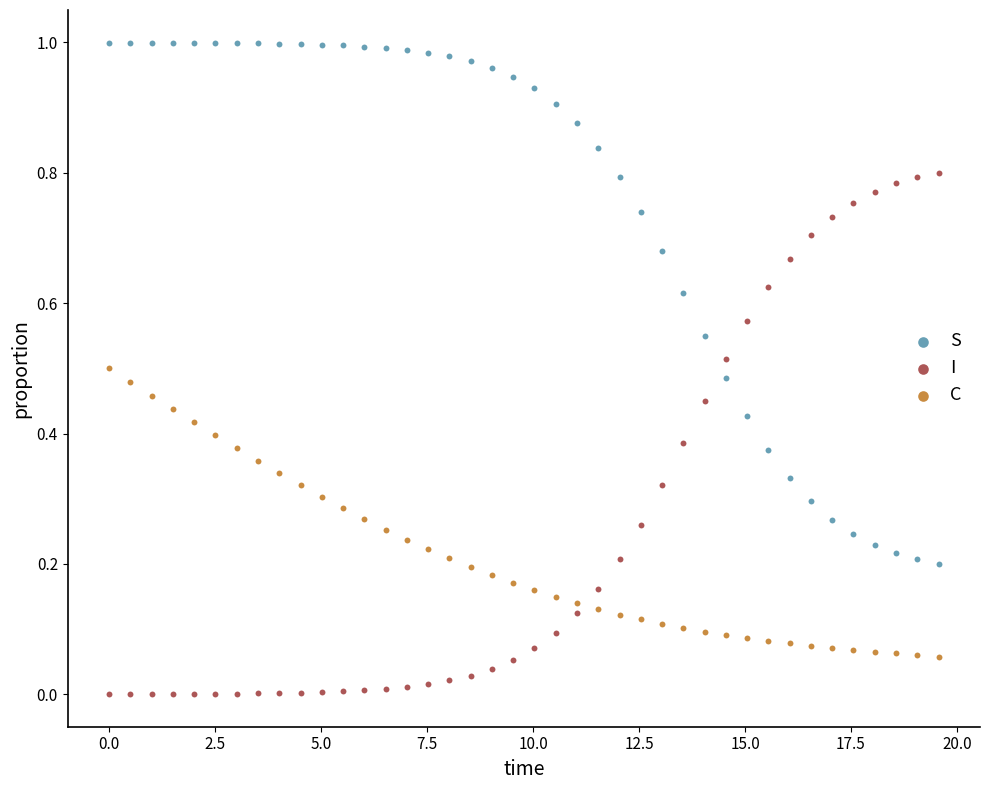

What is the X range (max minus min) for the scatter plot?

19.6